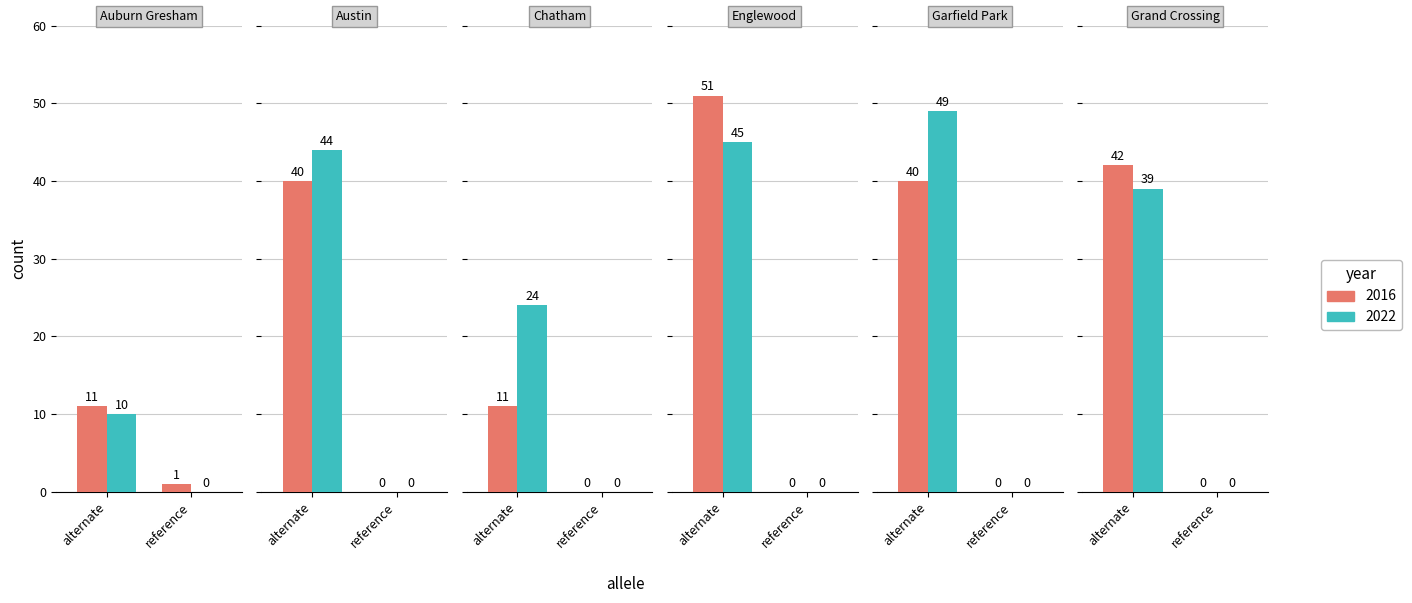

What is the maximum value shown in the chart?

51